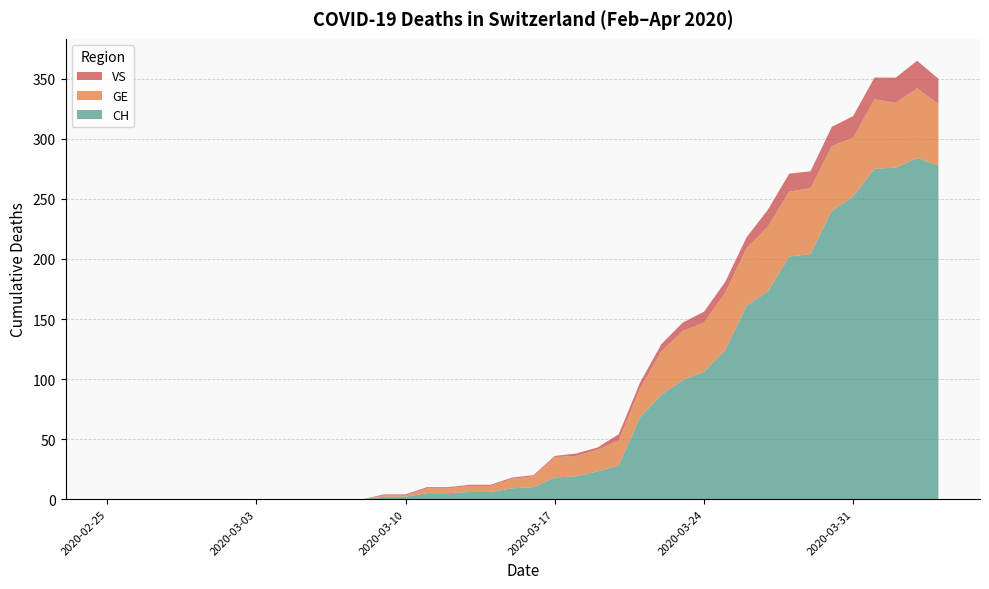

Reading right to left, list all the values displayed in this chart.

CH: 2020-04-04=278	2020-04-03=284	2020-04-02=276	2020-04-01=275	2020-03-31=252	2020-03-30=240	2020-03-29=204	2020-03-28=202	2020-03-27=173	2020-03-26=161	2020-03-25=124	2020-03-24=106	2020-03-23=99	2020-03-22=87	2020-03-21=68	2020-03-20=28	2020-03-19=23	2020-03-18=19	2020-03-17=18	2020-03-16=10	2020-03-15=9	2020-03-14=6	2020-03-13=6	2020-03-12=5	2020-03-11=5	2020-03-10=2	2020-03-09=2	2020-03-08=0	2020-03-07=0	2020-03-06=0	2020-03-05=0	2020-03-04=0	2020-03-03=0	2020-03-02=0	2020-03-01=0	2020-02-29=0	2020-02-28=0	2020-02-27=0	2020-02-26=0	2020-02-25=0
GE: 2020-04-04=51	2020-04-03=58	2020-04-02=54	2020-04-01=58	2020-03-31=49	2020-03-30=54	2020-03-29=55	2020-03-28=54	2020-03-27=54	2020-03-26=48	2020-03-25=48	2020-03-24=41	2020-03-23=41	2020-03-22=36	2020-03-21=24	2020-03-20=21	2020-03-19=18	2020-03-18=17	2020-03-17=17	2020-03-16=9	2020-03-15=8	2020-03-14=5	2020-03-13=5	2020-03-12=4	2020-03-11=4	2020-03-10=1	2020-03-09=1	2020-03-08=0	2020-03-07=0	2020-03-06=0	2020-03-05=0	2020-03-04=0	2020-03-03=0	2020-03-02=0	2020-03-01=0	2020-02-29=0	2020-02-28=0	2020-02-27=0	2020-02-26=0	2020-02-25=0
VS: 2020-04-04=21	2020-04-03=23	2020-04-02=21	2020-04-01=18	2020-03-31=18	2020-03-30=16	2020-03-29=14	2020-03-28=15	2020-03-27=14	2020-03-26=9	2020-03-25=9	2020-03-24=9	2020-03-23=7	2020-03-22=6	2020-03-21=5	2020-03-20=5	2020-03-19=2	2020-03-18=2	2020-03-17=1	2020-03-16=1	2020-03-15=1	2020-03-14=1	2020-03-13=1	2020-03-12=1	2020-03-11=1	2020-03-10=1	2020-03-09=1	2020-03-08=0	2020-03-07=0	2020-03-06=0	2020-03-05=0	2020-03-04=0	2020-03-03=0	2020-03-02=0	2020-03-01=0	2020-02-29=0	2020-02-28=0	2020-02-27=0	2020-02-26=0	2020-02-25=0